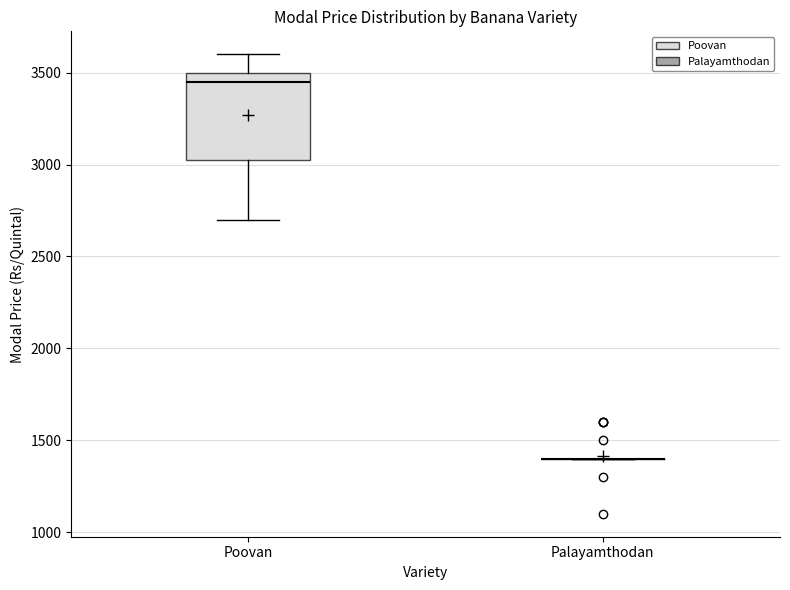

Reading left to right, read every box against the y-axis: the position of its median line, the range the box covers, and the ends of its whiskers. The values are not printed on the chart, so give them approximately, as read against the axis.

Poovan: median 3450, box 3050 to 3500, whiskers 2700 to 3600
Palayamthodan: box collapsed to a line at 1400, whiskers 1400 to 1400